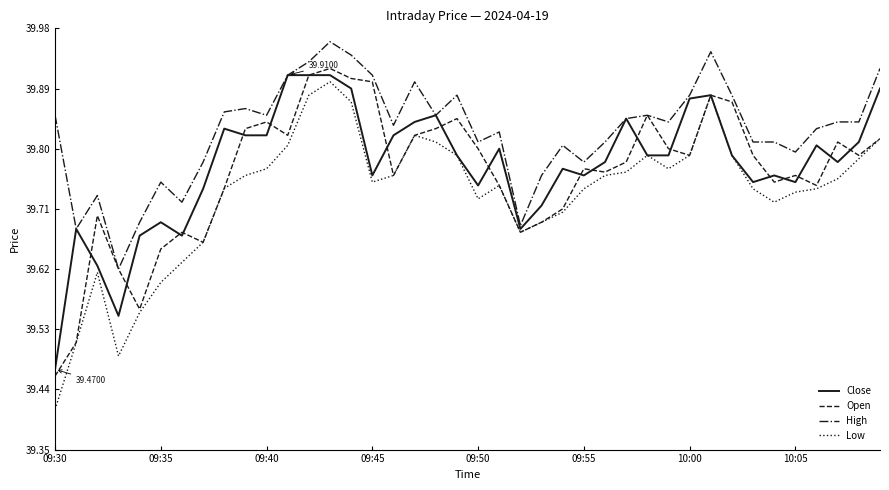

Which series has the largest range (max minus min)?

Low